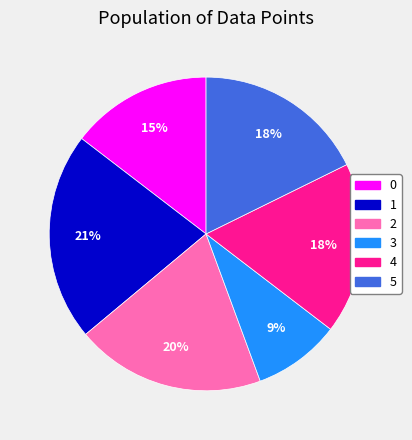

How many segments does this pie chart have?

6